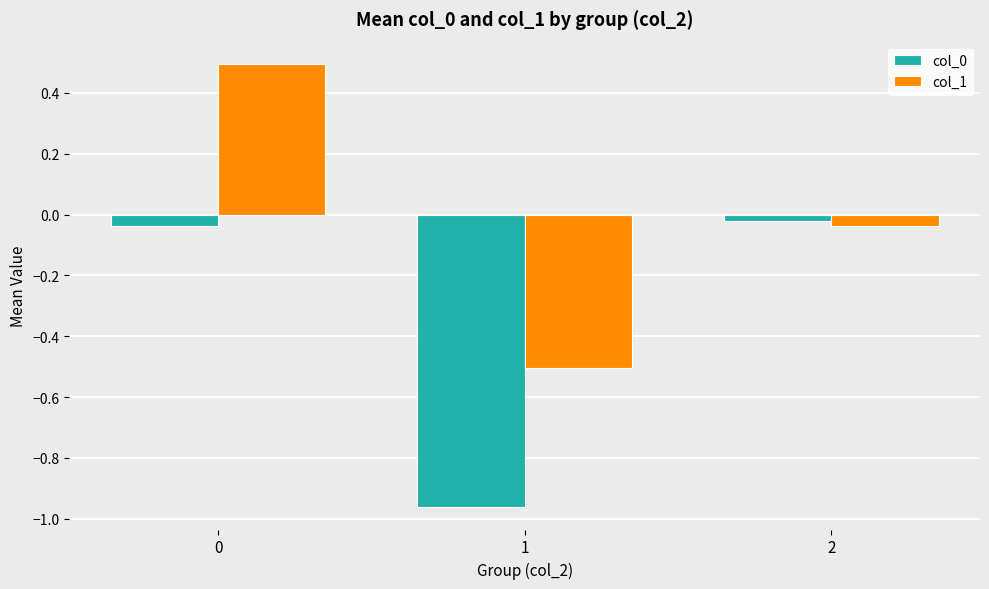

The value of col_1 at 0 is 0.7. True or false?

False